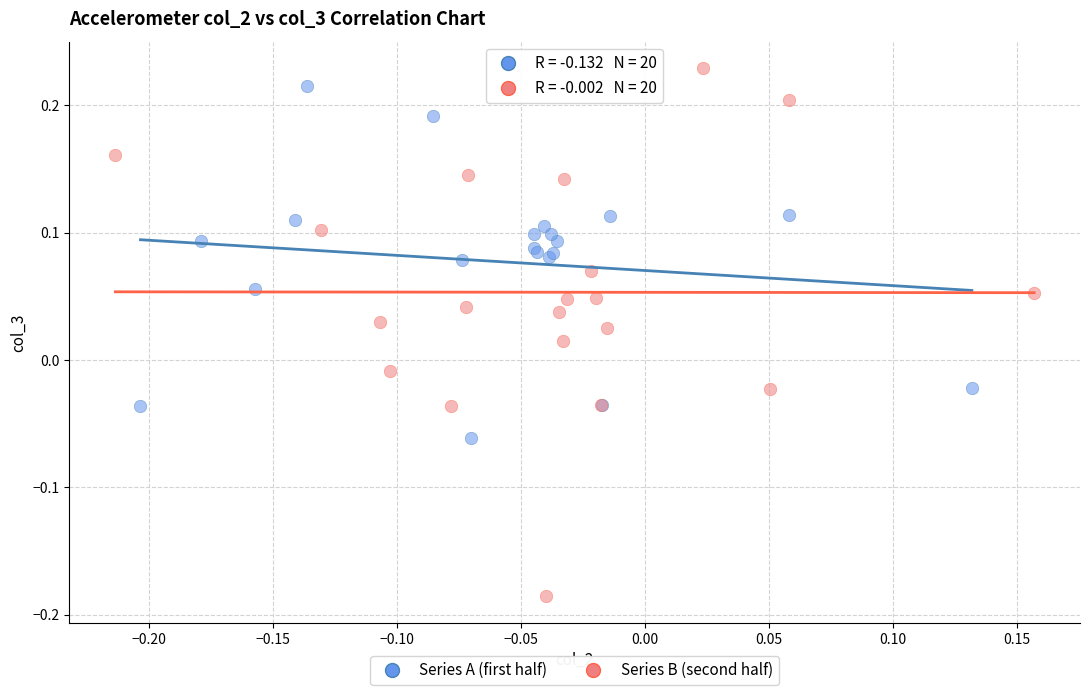

Which series reaches the maximum Y coordinate?

Series B (second half)